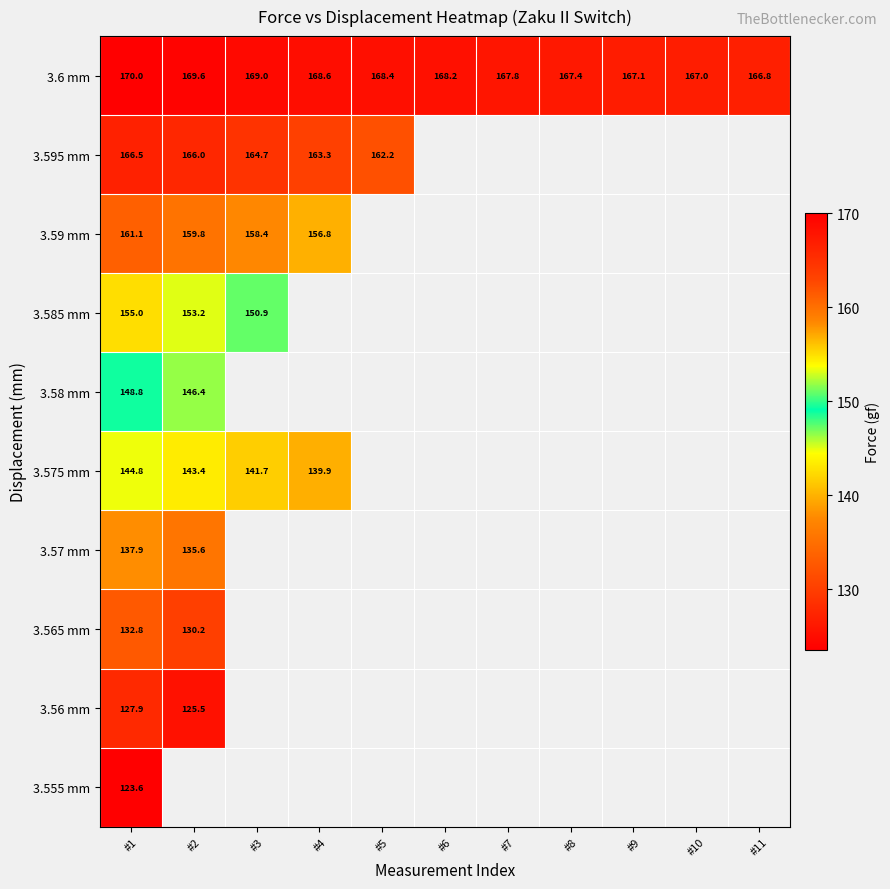

What is the maximum value for 3.6 mm?

170.0